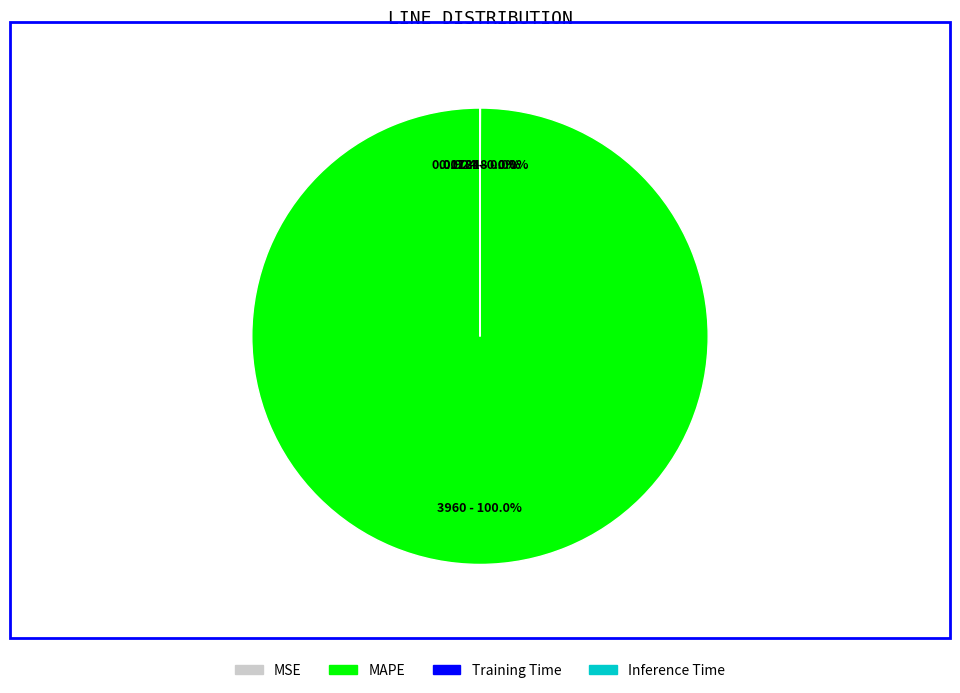

Which category accounts for the majority?

MAPE